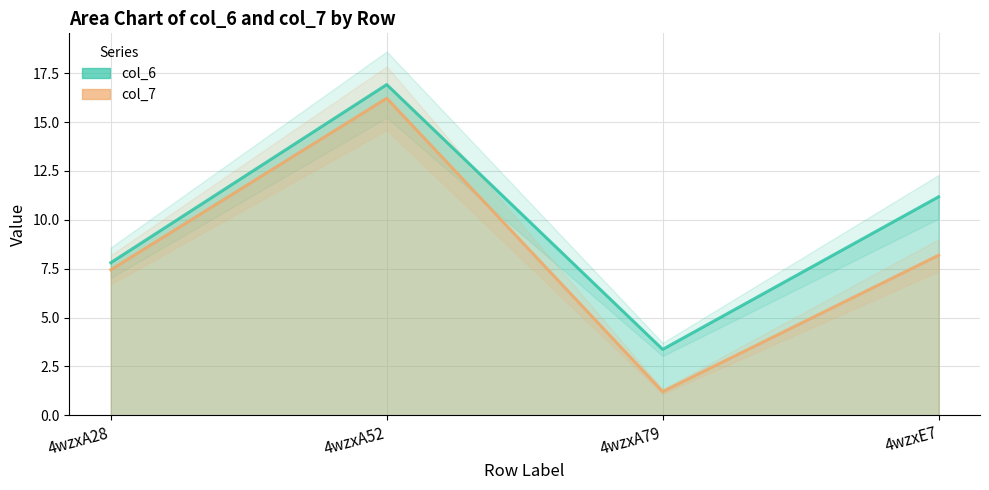

What is the total value across all series at 4wzxA52?

33.1